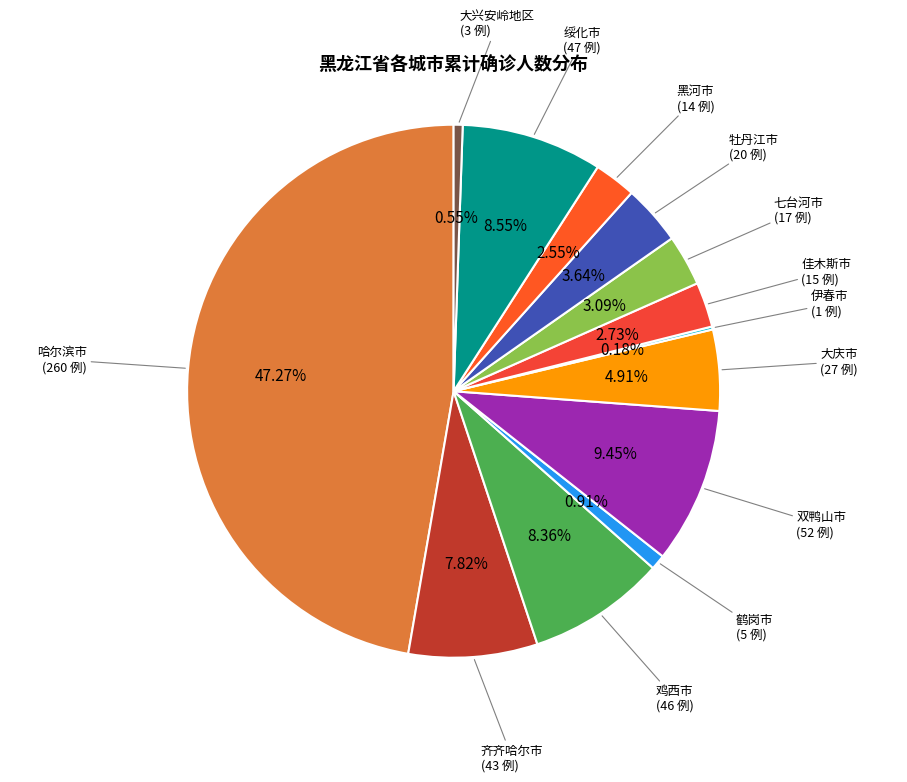

Which slice is the largest?

哈尔滨市